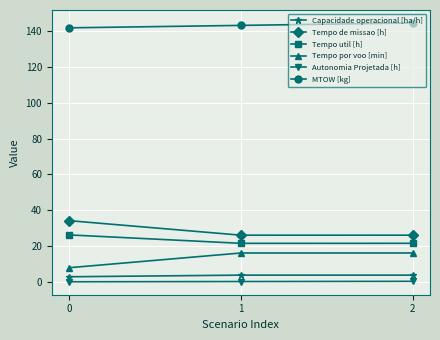

What is the difference between the highest and lowest values at 0?

141.7